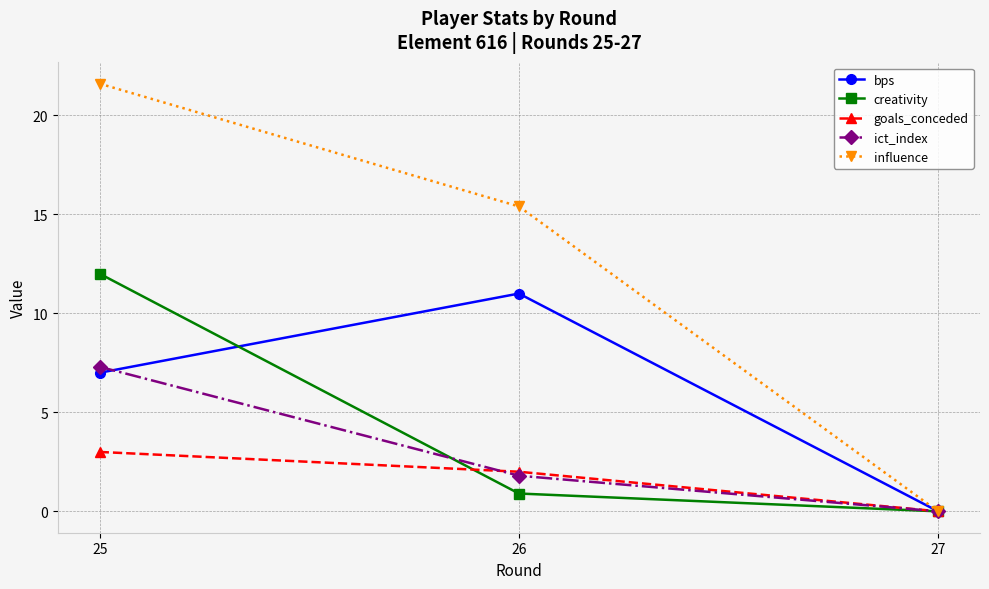

Reading left to right, transcribe all the data shown in this chart.

bps: 7.0	11.0	0.0
creativity: 12.0	0.9	0.0
goals_conceded: 3.0	2.0	0.0
ict_index: 7.3	1.8	0.0
influence: 21.6	15.4	0.0